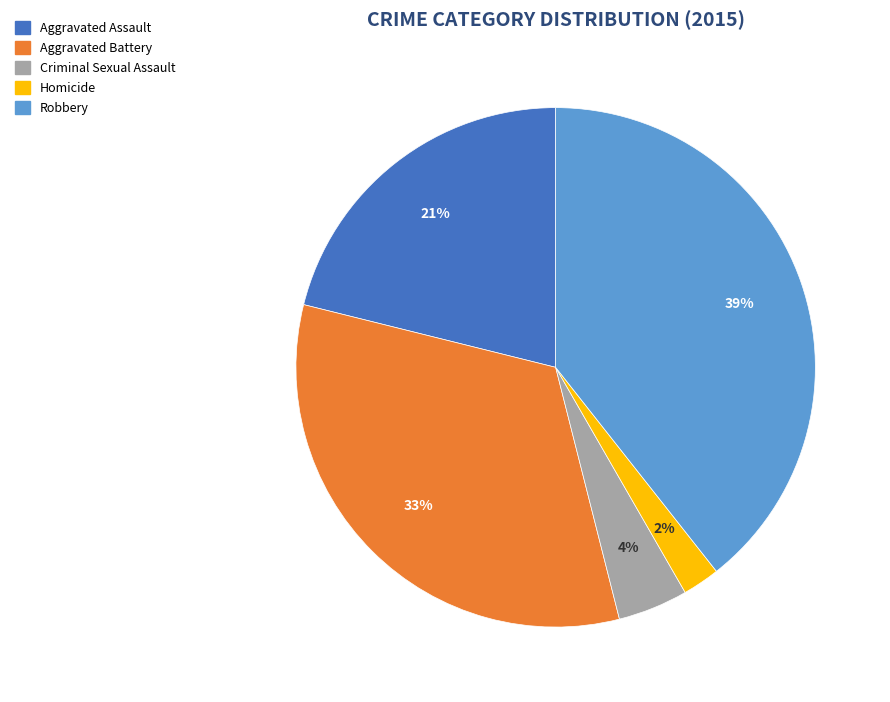

What is the smallest slice in the pie chart?

Homicide